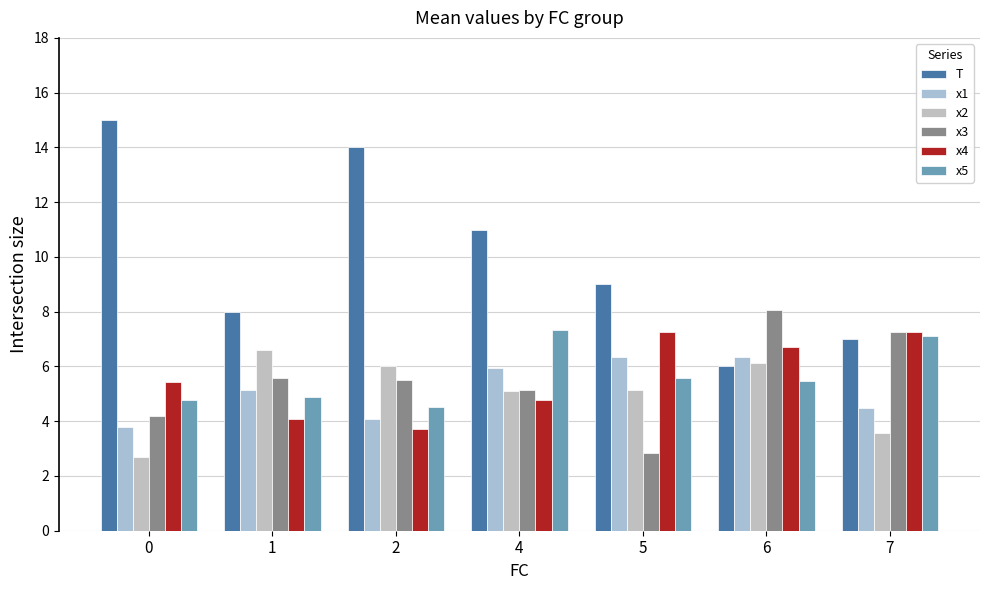

Which series has the widest spread of values?

T